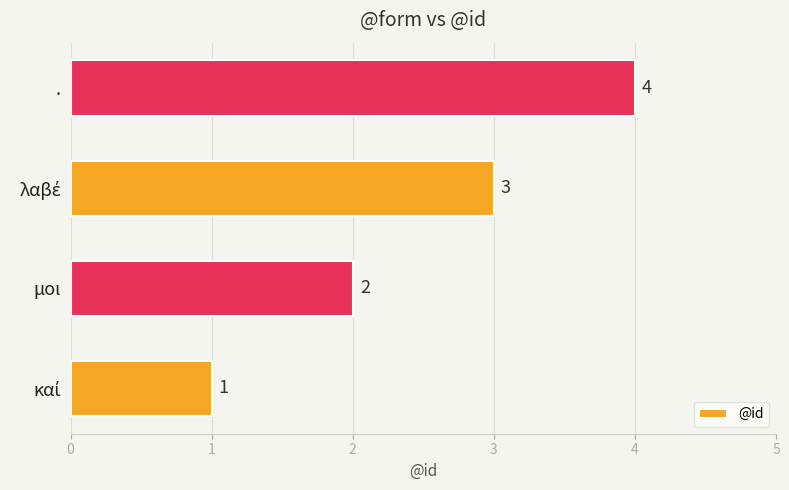

Count the number of data series in this chart.

1